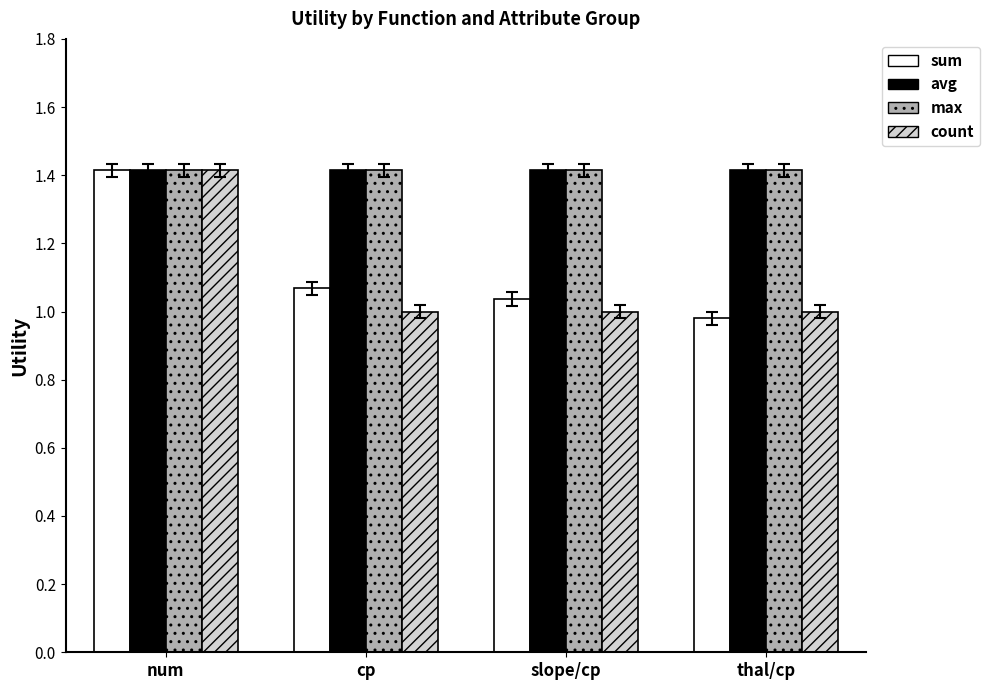

Is the value of sum at thal/cp greater than the value of avg at thal/cp?

No